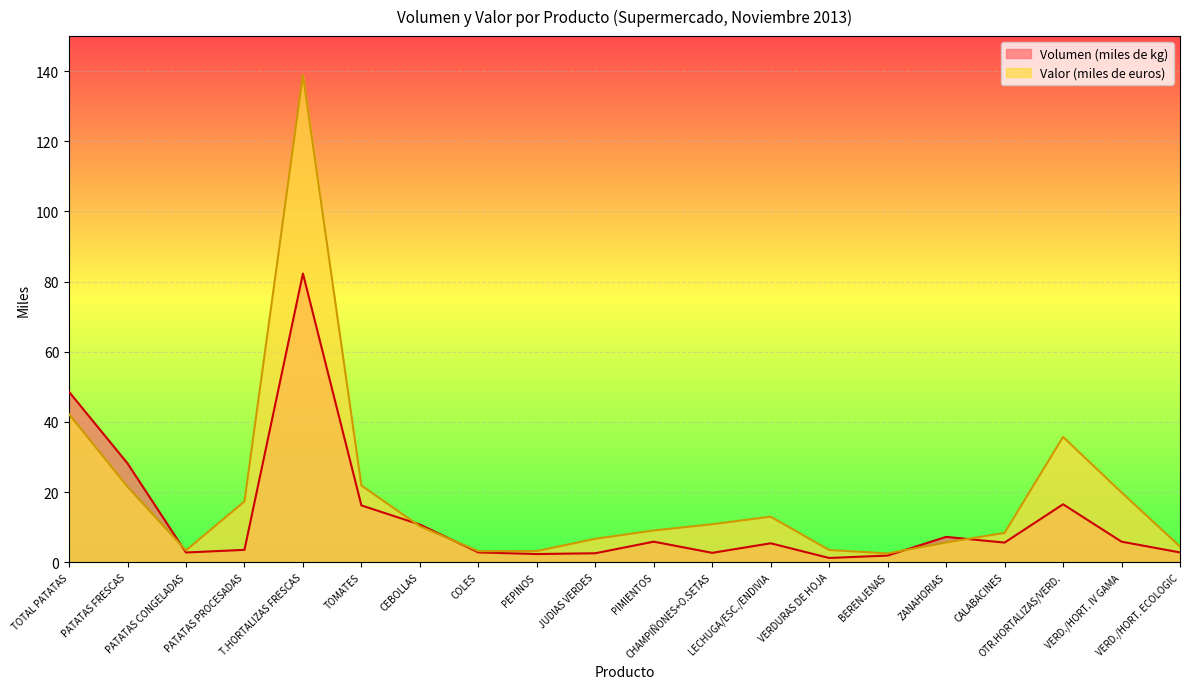

Which series has the largest range (max minus min)?

Valor (miles de euros)